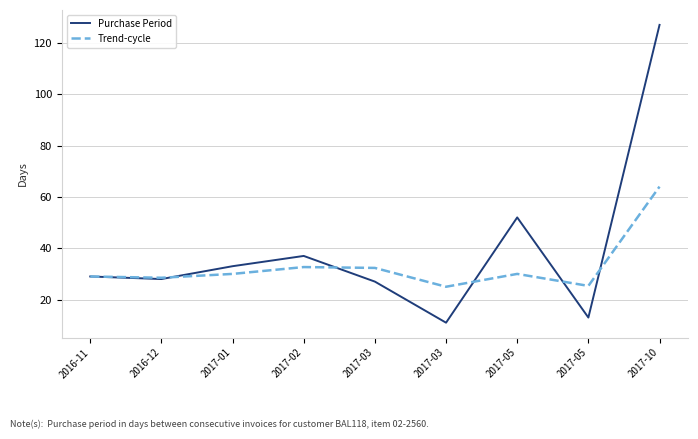

At which category does the chart reach its minimum across all series?

2017-03